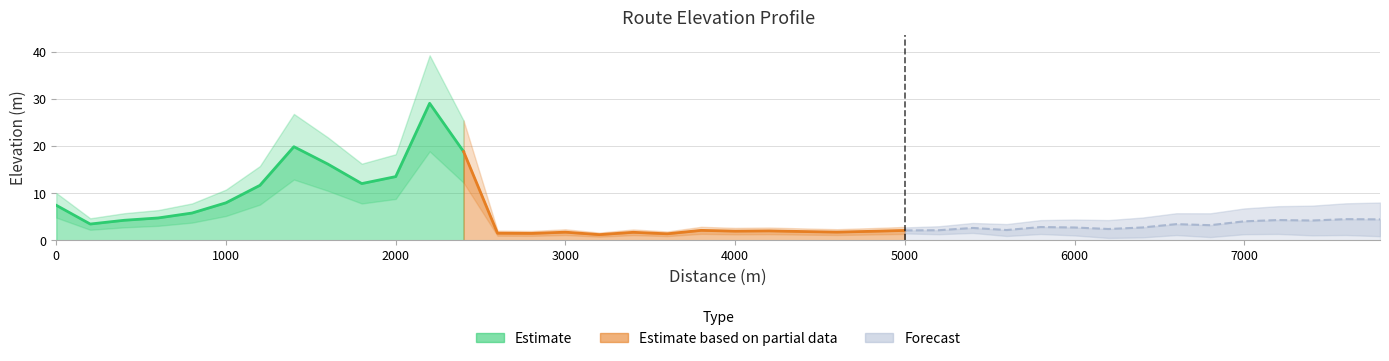

What is the difference between the second highest and second lowest values?

18.5